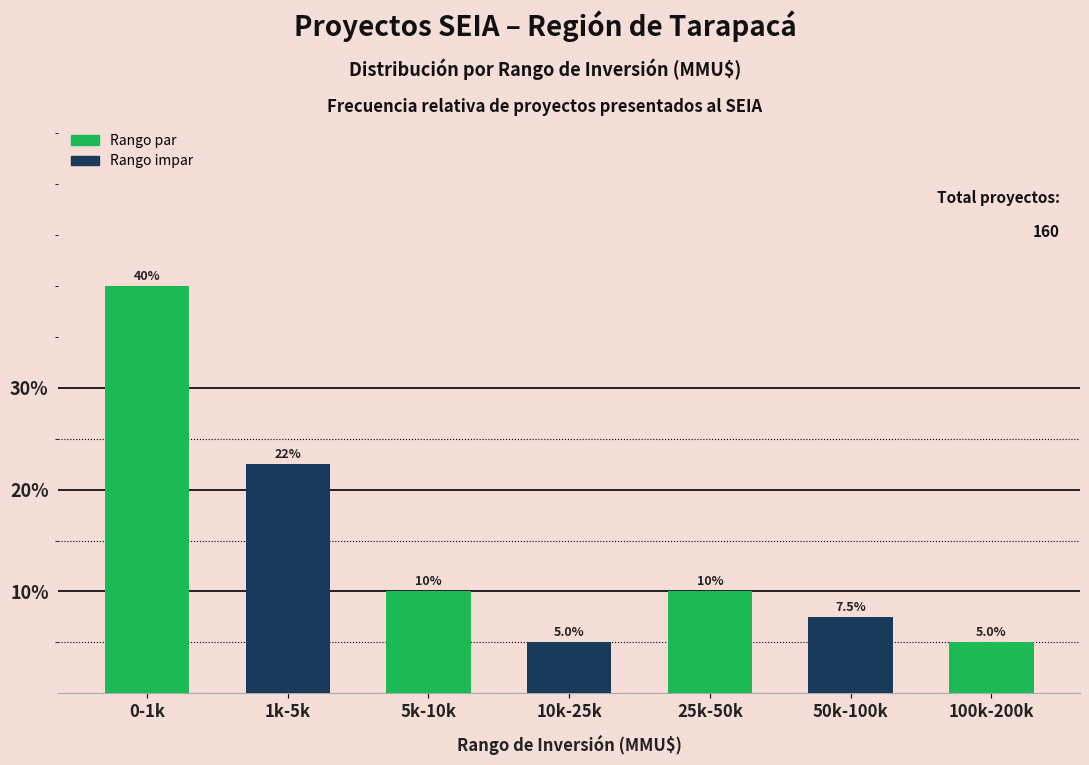

Reading left to right, transcribe all the data shown in this chart.

0-1k=40.0	1k-5k=22.5	5k-10k=10.0	10k-25k=5.0	25k-50k=10.0	50k-100k=7.5	100k-200k=5.0